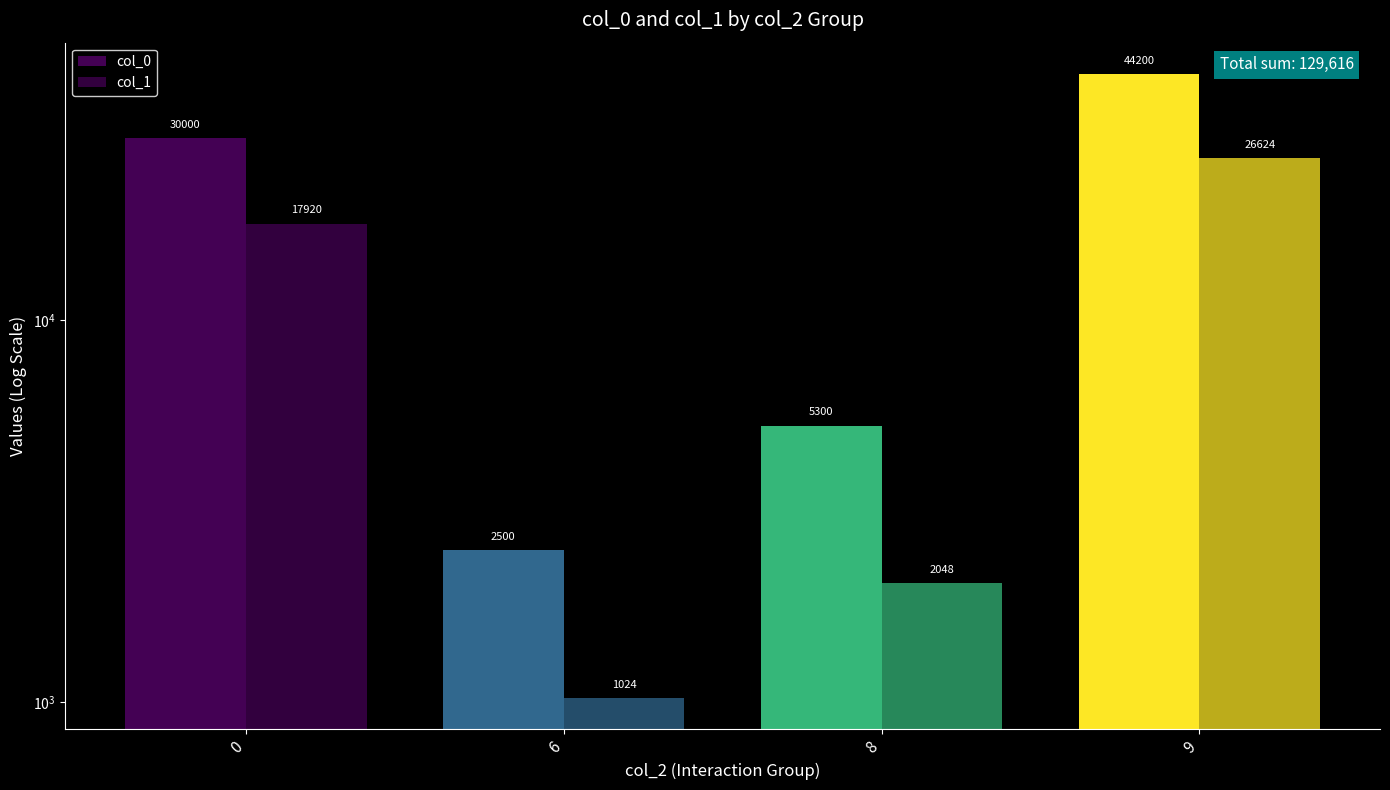

What is the average value of the col_0 series?

20500